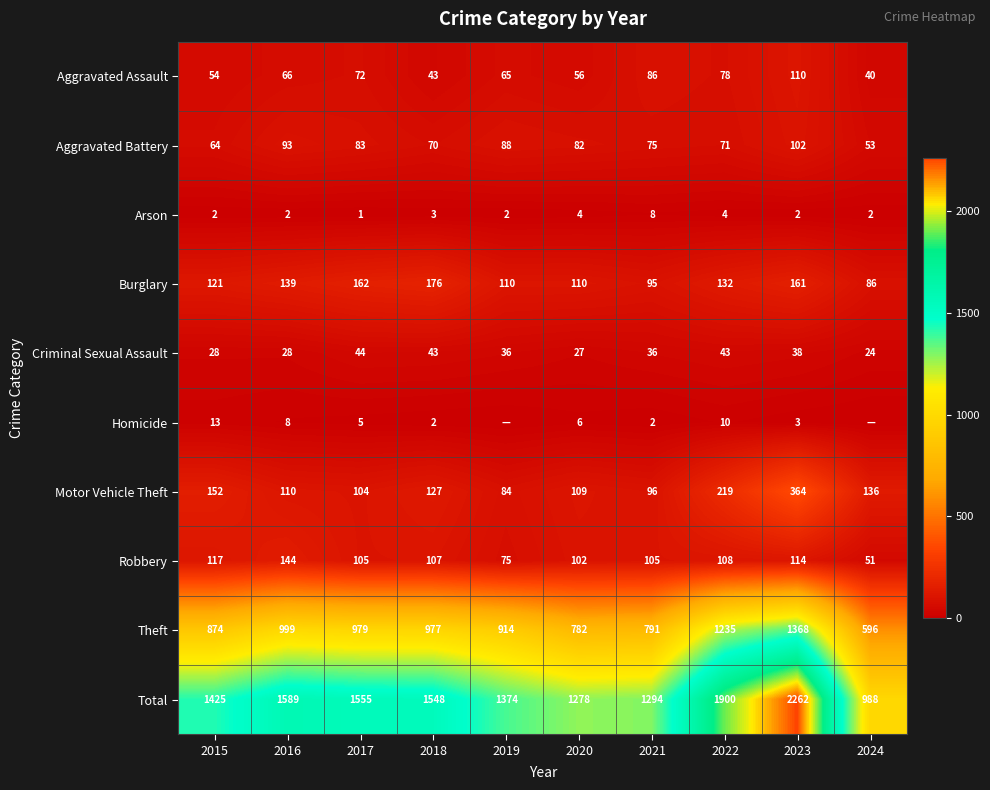

Is the value of Robbery at 2019 greater than the value of Aggravated Battery at 2018?

Yes